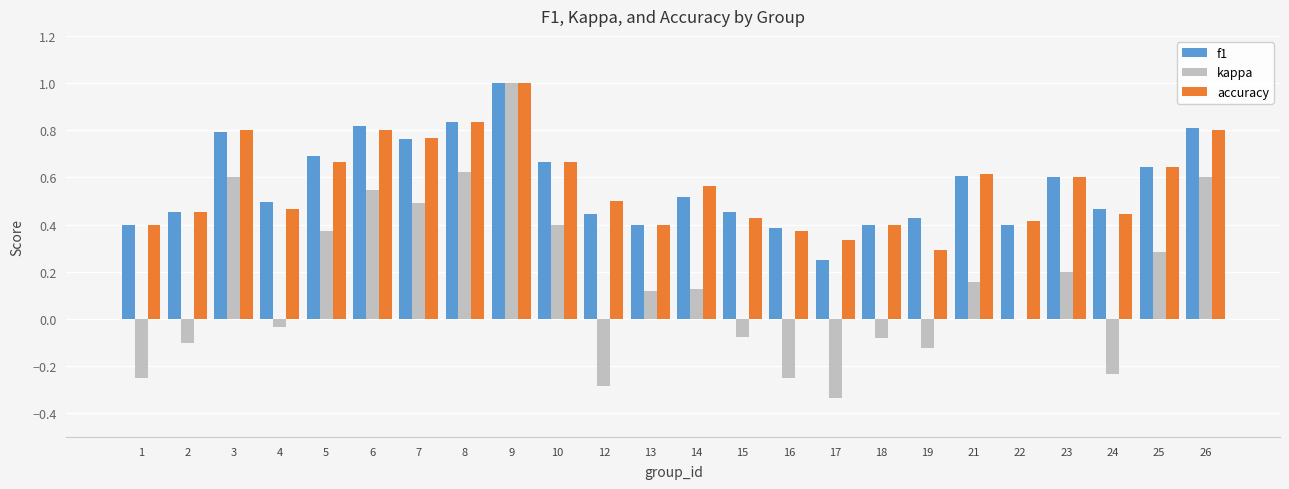

Count the f1 values in the range 0 to 1.

24